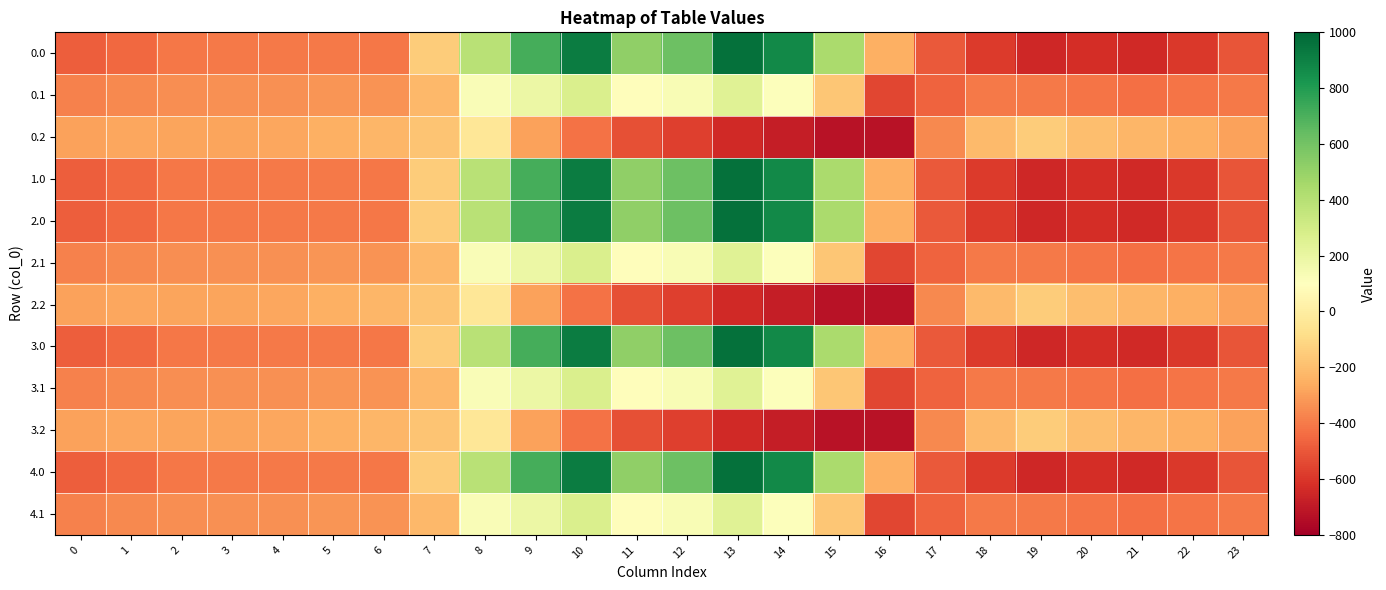

Reading left to right, list all the values displayed in this chart.

0.0: 0=-482.0	1=-449.5	2=-410.3	3=-404.4	4=-404.9	5=-403.8	6=-408.0	7=-150.1	8=395.3	9=716.9	10=916.2	11=516.0	12=619.4	13=962.7	14=870.3	15=443.0	16=-250.9	17=-494.8	18=-586.7	19=-649.2	20=-629.9	21=-638.4	22=-592.3	23=-511.3
0.1: 0=-384.6	1=-361.1	2=-347.9	3=-342.7	4=-339.6	5=-325.7	6=-332.2	7=-217.1	8=125.2	9=191.1	10=274.1	11=87.0	12=134.6	13=241.5	14=113.7	15=-173.1	16=-547.3	17=-466.6	18=-405.4	19=-400.2	20=-414.5	21=-432.4	22=-419.9	23=-399.4
0.2: 0=-287.1	1=-272.7	2=-285.5	3=-281.0	4=-274.4	5=-245.0	6=-228.8	7=-176.6	8=-35.3	9=-288.5	10=-423.5	11=-520.6	12=-571.2	13=-640.4	14=-687.4	15=-725.8	16=-726.6	17=-362.4	18=-210.0	19=-151.0	20=-199.2	21=-226.4	22=-247.4	23=-287.5
1.0: 0=-482.0	1=-449.5	2=-410.3	3=-404.4	4=-404.9	5=-403.8	6=-408.0	7=-150.1	8=395.3	9=716.9	10=916.2	11=516.0	12=619.4	13=962.7	14=870.3	15=443.0	16=-250.9	17=-494.8	18=-586.7	19=-649.2	20=-629.9	21=-638.4	22=-592.3	23=-511.3
2.0: 0=-482.0	1=-449.5	2=-410.3	3=-404.4	4=-404.9	5=-403.8	6=-408.0	7=-150.1	8=395.3	9=716.9	10=916.2	11=516.0	12=619.4	13=962.7	14=870.3	15=443.0	16=-250.9	17=-494.8	18=-586.7	19=-649.2	20=-629.9	21=-638.4	22=-592.3	23=-511.3
2.1: 0=-384.6	1=-361.1	2=-347.9	3=-342.7	4=-339.6	5=-325.7	6=-332.2	7=-217.1	8=125.2	9=191.1	10=274.1	11=87.0	12=134.6	13=241.5	14=113.7	15=-173.1	16=-547.3	17=-466.6	18=-405.4	19=-400.2	20=-414.5	21=-432.4	22=-419.9	23=-399.4
2.2: 0=-287.1	1=-272.7	2=-285.5	3=-281.0	4=-274.4	5=-245.0	6=-228.8	7=-176.6	8=-35.3	9=-288.5	10=-423.5	11=-520.6	12=-571.2	13=-640.4	14=-687.4	15=-725.8	16=-726.6	17=-362.4	18=-210.0	19=-151.0	20=-199.2	21=-226.4	22=-247.4	23=-287.5
3.0: 0=-482.0	1=-449.5	2=-410.3	3=-404.4	4=-404.9	5=-403.8	6=-408.0	7=-150.1	8=395.3	9=716.9	10=916.2	11=516.0	12=619.4	13=962.7	14=870.3	15=443.0	16=-250.9	17=-494.8	18=-586.7	19=-649.2	20=-629.9	21=-638.4	22=-592.3	23=-511.3
3.1: 0=-384.6	1=-361.1	2=-347.9	3=-342.7	4=-339.6	5=-325.7	6=-332.2	7=-217.1	8=125.2	9=191.1	10=274.1	11=87.0	12=134.6	13=241.5	14=113.7	15=-173.1	16=-547.3	17=-466.6	18=-405.4	19=-400.2	20=-414.5	21=-432.4	22=-419.9	23=-399.4
3.2: 0=-287.1	1=-272.7	2=-285.5	3=-281.0	4=-274.4	5=-245.0	6=-228.8	7=-176.6	8=-35.3	9=-288.5	10=-423.5	11=-520.6	12=-571.2	13=-640.4	14=-687.4	15=-725.8	16=-726.6	17=-362.4	18=-210.0	19=-151.0	20=-199.2	21=-226.4	22=-247.4	23=-287.5
4.0: 0=-482.0	1=-449.5	2=-410.3	3=-404.4	4=-404.9	5=-403.8	6=-408.0	7=-150.1	8=395.3	9=716.9	10=916.2	11=516.0	12=619.4	13=962.7	14=870.3	15=443.0	16=-250.9	17=-494.8	18=-586.7	19=-649.2	20=-629.9	21=-638.4	22=-592.3	23=-511.3
4.1: 0=-384.6	1=-361.1	2=-347.9	3=-342.7	4=-339.6	5=-325.7	6=-332.2	7=-217.1	8=125.2	9=191.1	10=274.1	11=87.0	12=134.6	13=241.5	14=113.7	15=-173.1	16=-547.3	17=-466.6	18=-405.4	19=-400.2	20=-414.5	21=-432.4	22=-419.9	23=-399.4